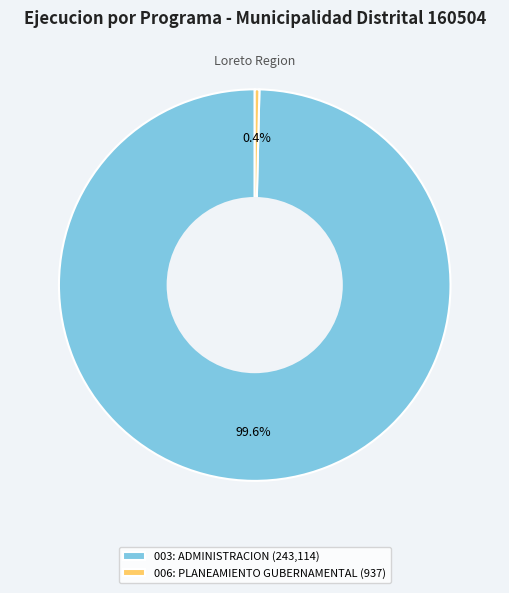

Which has a higher value, 006: PLANEAMIENTO GUBERNAMENTAL (937) or 003: ADMINISTRACION (243,114)?

003: ADMINISTRACION (243,114)